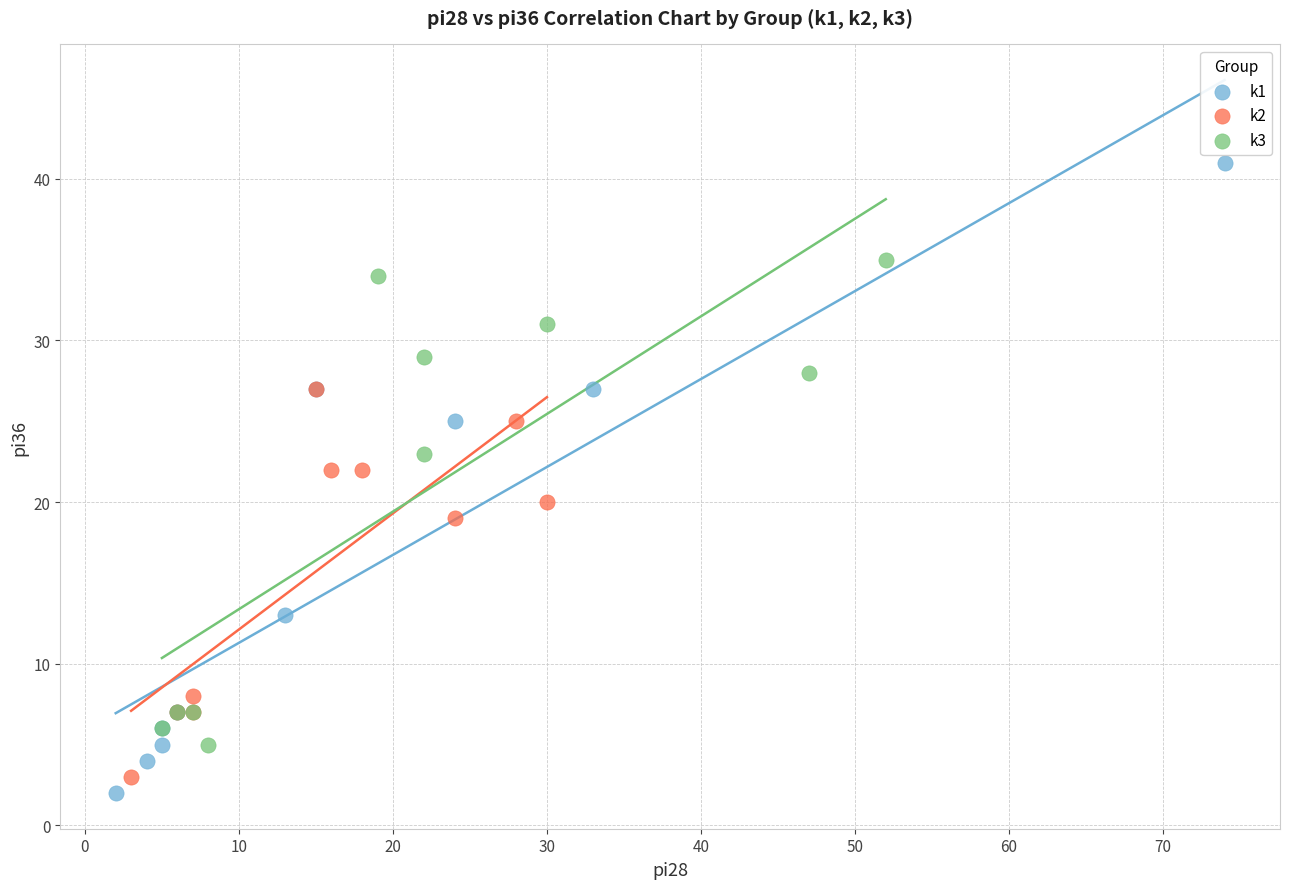

Which series reaches the maximum Y coordinate?

k1